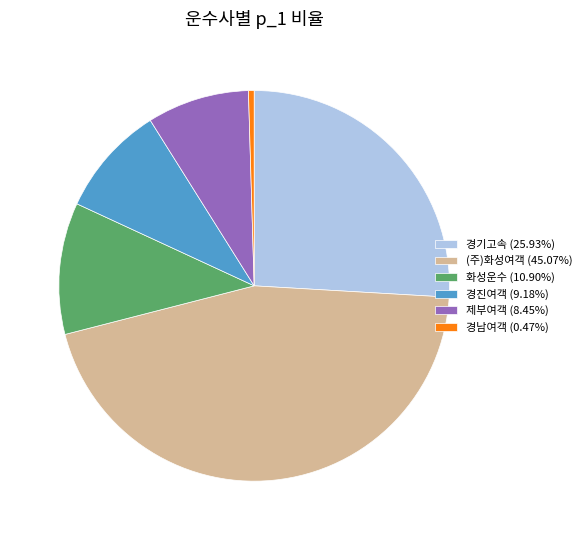

Do 경기고속 (25.93%) and 경남여객 (0.47%) together represent more than half of the pie?

No